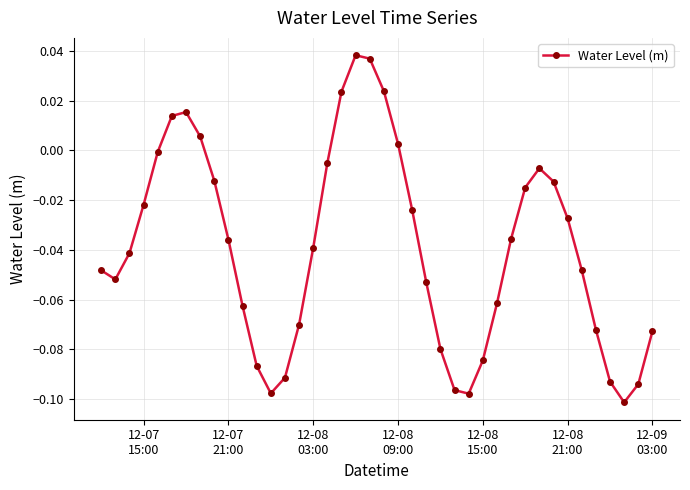

What is the sum of all values?

-1.6